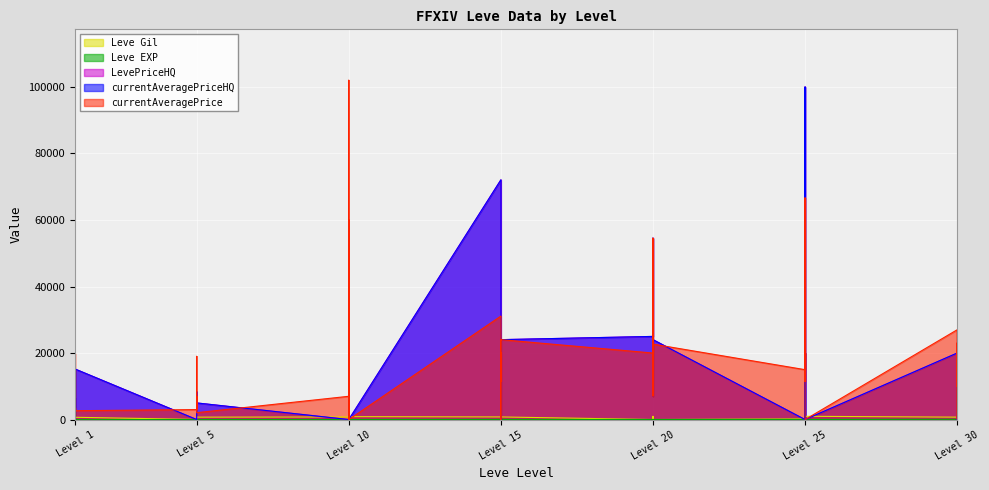

How many intersections are there between Leve Gil and currentAveragePriceHQ?

22